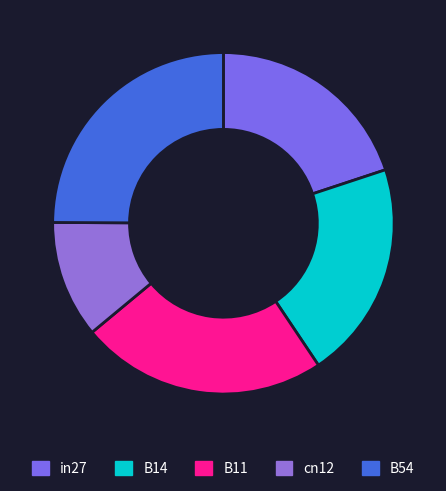

To the nearest percent, what is the difference between the largest and smallest slice percentages?

14%